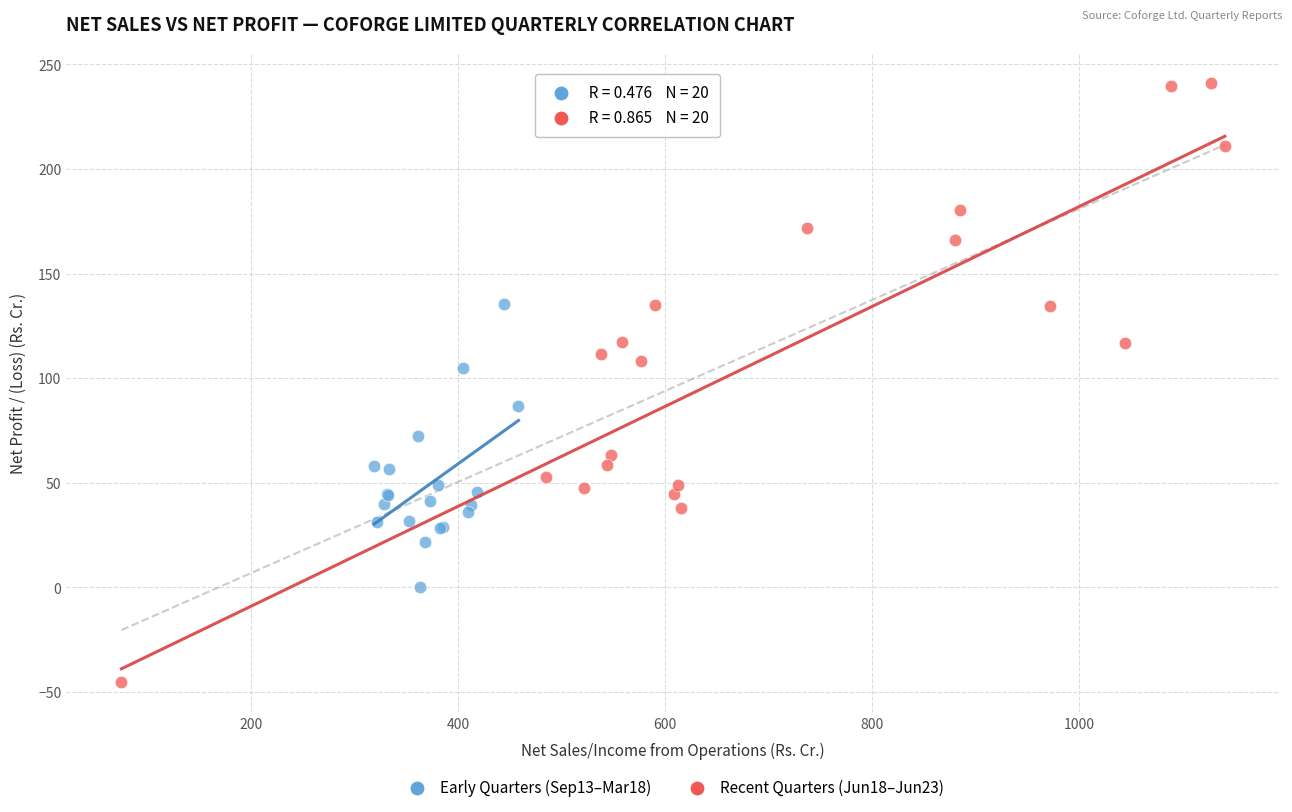

Which series has the widest spread of Y values?

Recent Quarters (Jun18–Jun23)